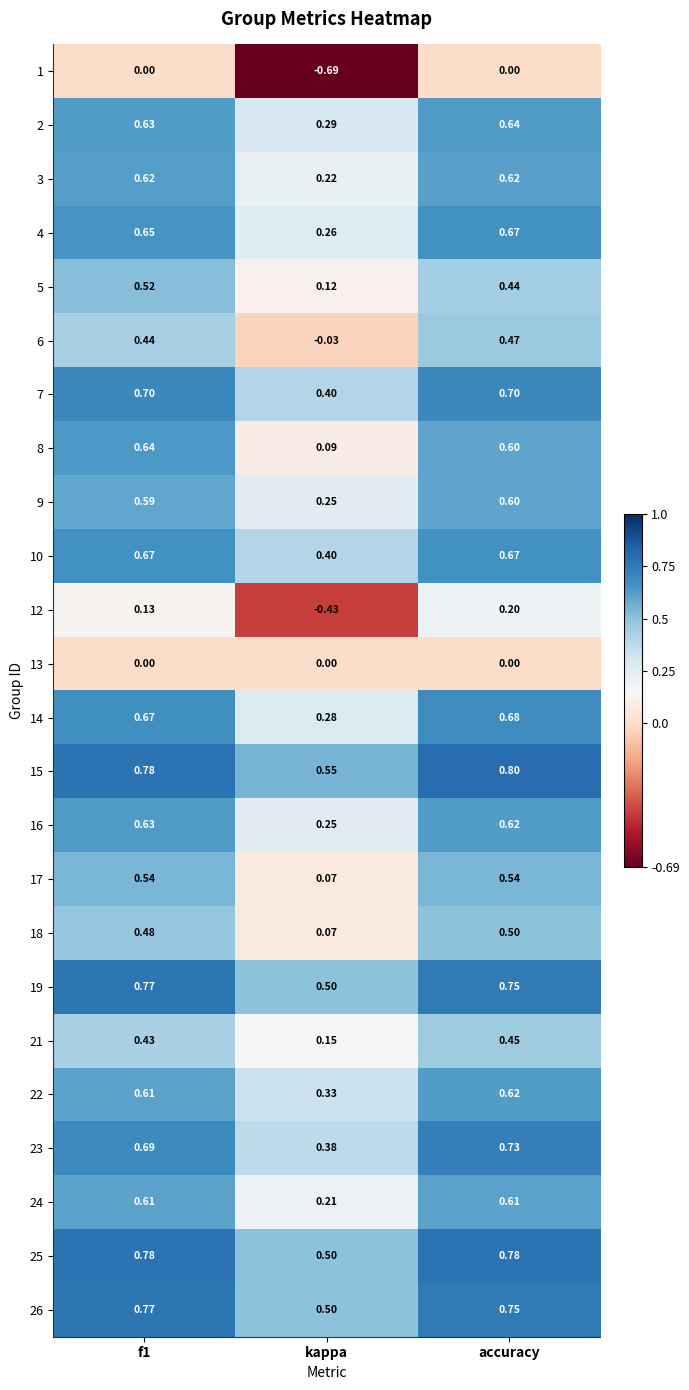

At which category is the sum across all series the highest?

accuracy